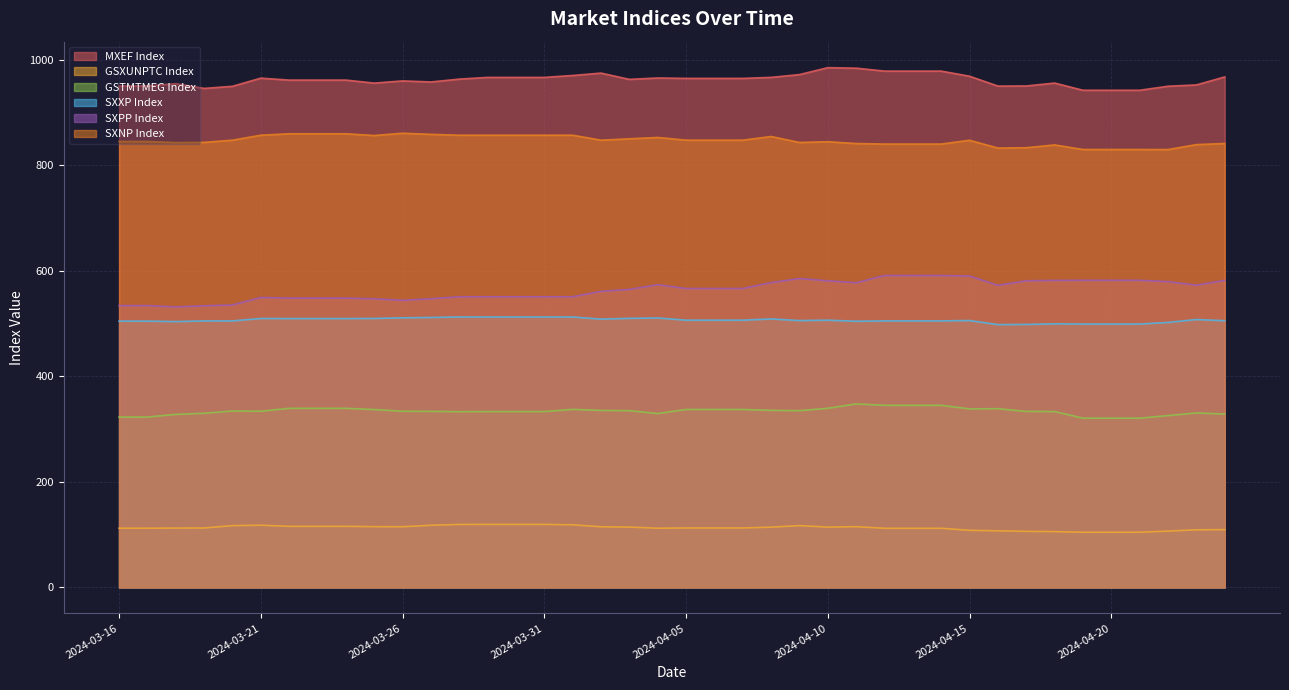

Rank the series at 2024-04-12 from highest to lowest value.

MXEF Index, SXNP Index, SXPP Index, SXXP Index, GSTMTMEG Index, GSXUNPTC Index